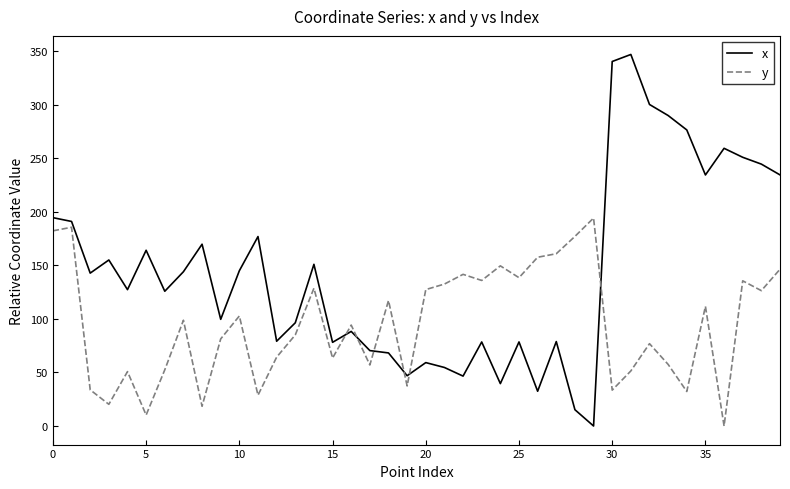

True or false: x and y cross at least once.

True